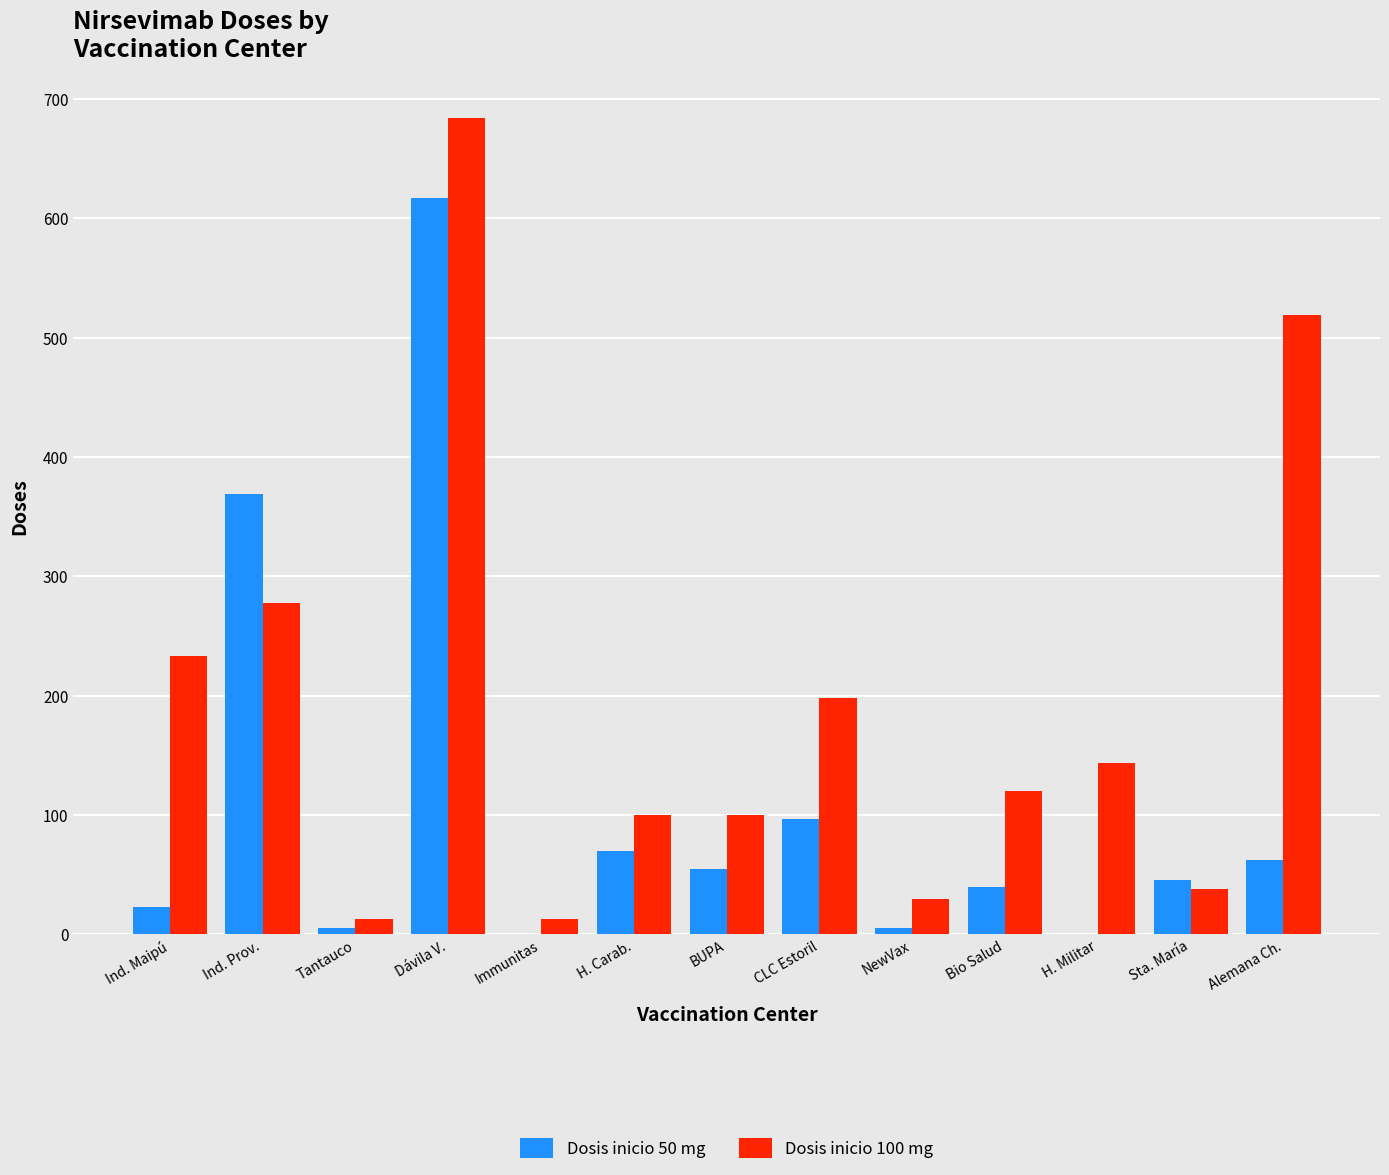

The Dosis inicio 100 mg series shows 134 at H. Carab.. True or false?

False